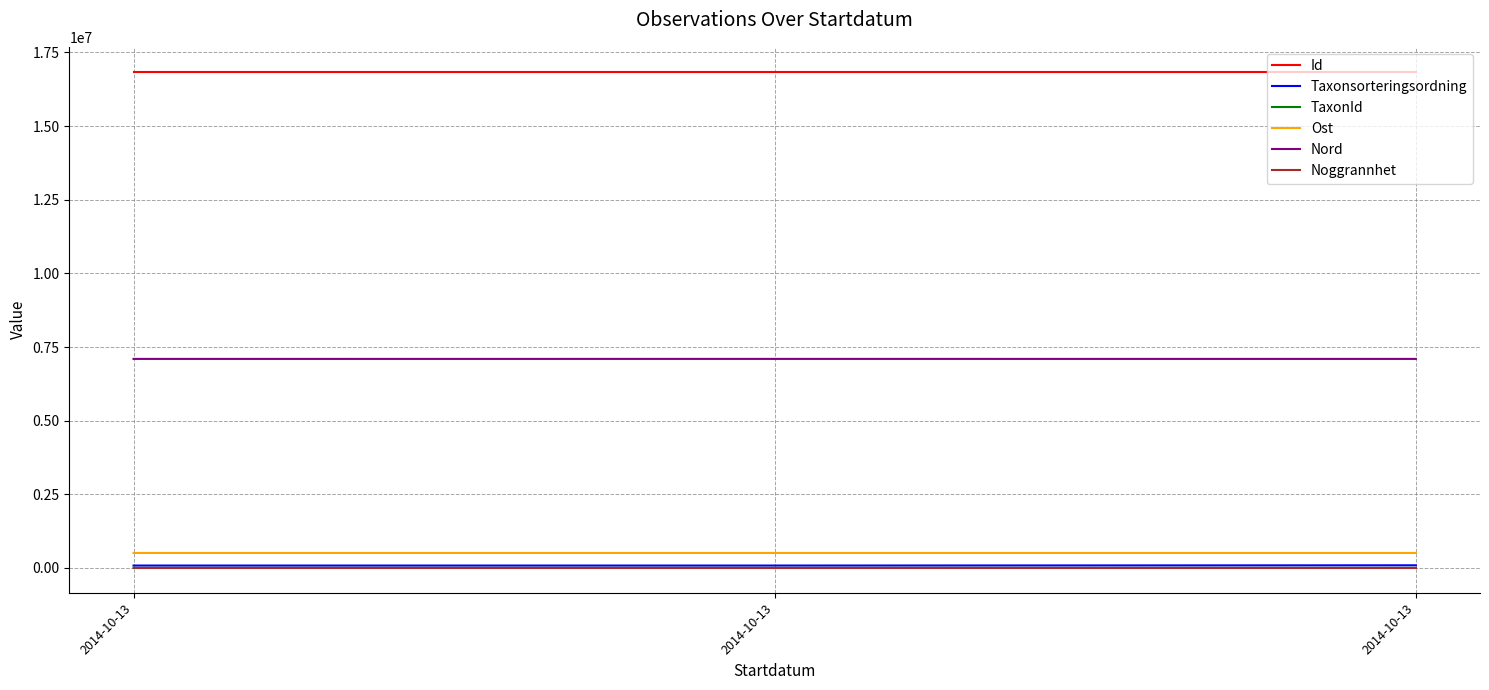

What are all the series names shown in the legend?

Id, Taxonsorteringsordning, TaxonId, Ost, Nord, Noggrannhet